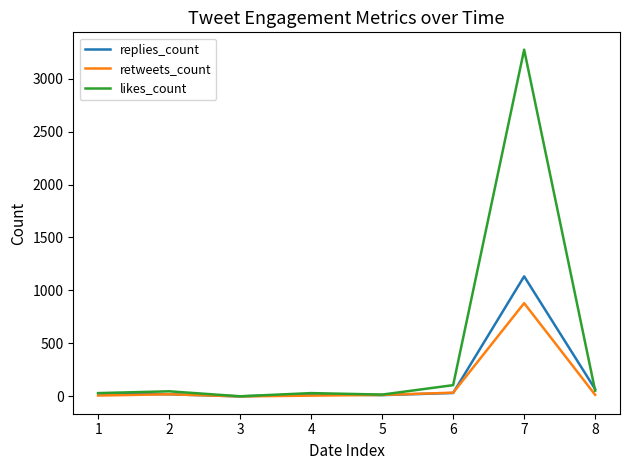

What is the difference between the maximum and minimum values in the retweets_count series?

880